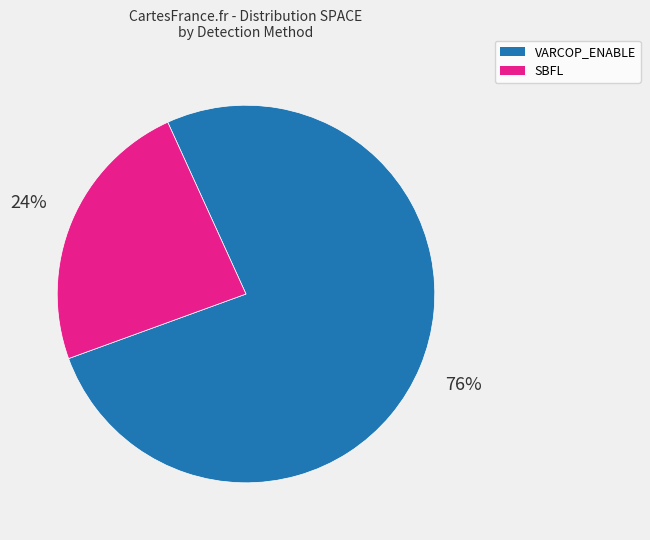

To the nearest percent, what is the difference between the largest and smallest slice percentages?

52%